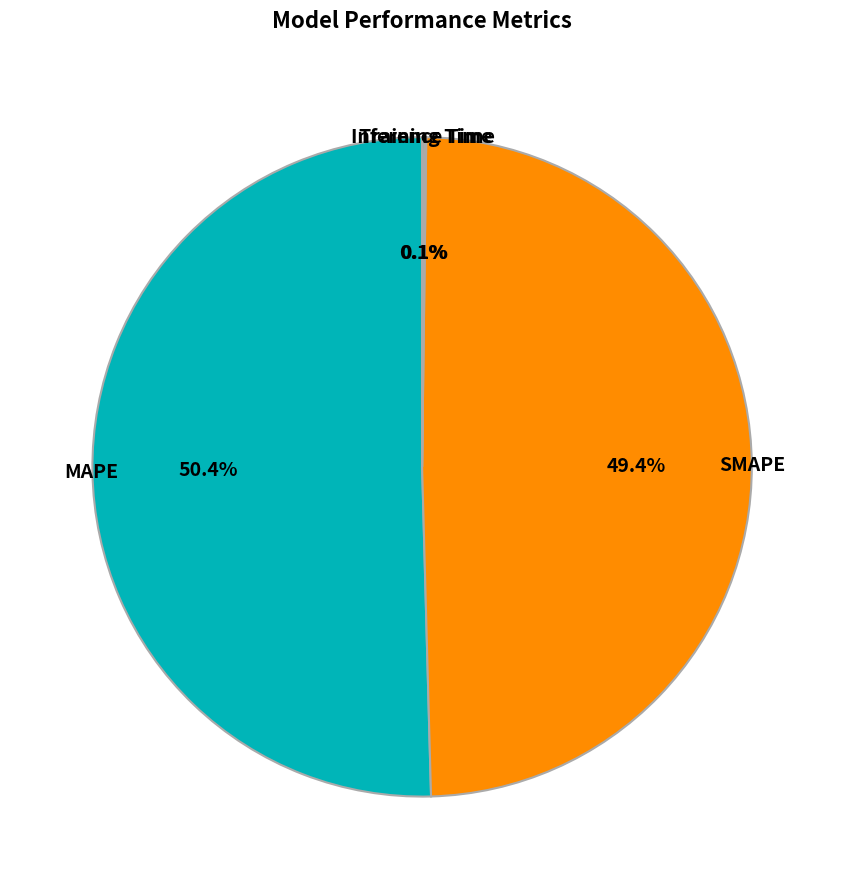

To the nearest percent, what is the difference between the largest and smallest slice percentages?

50%